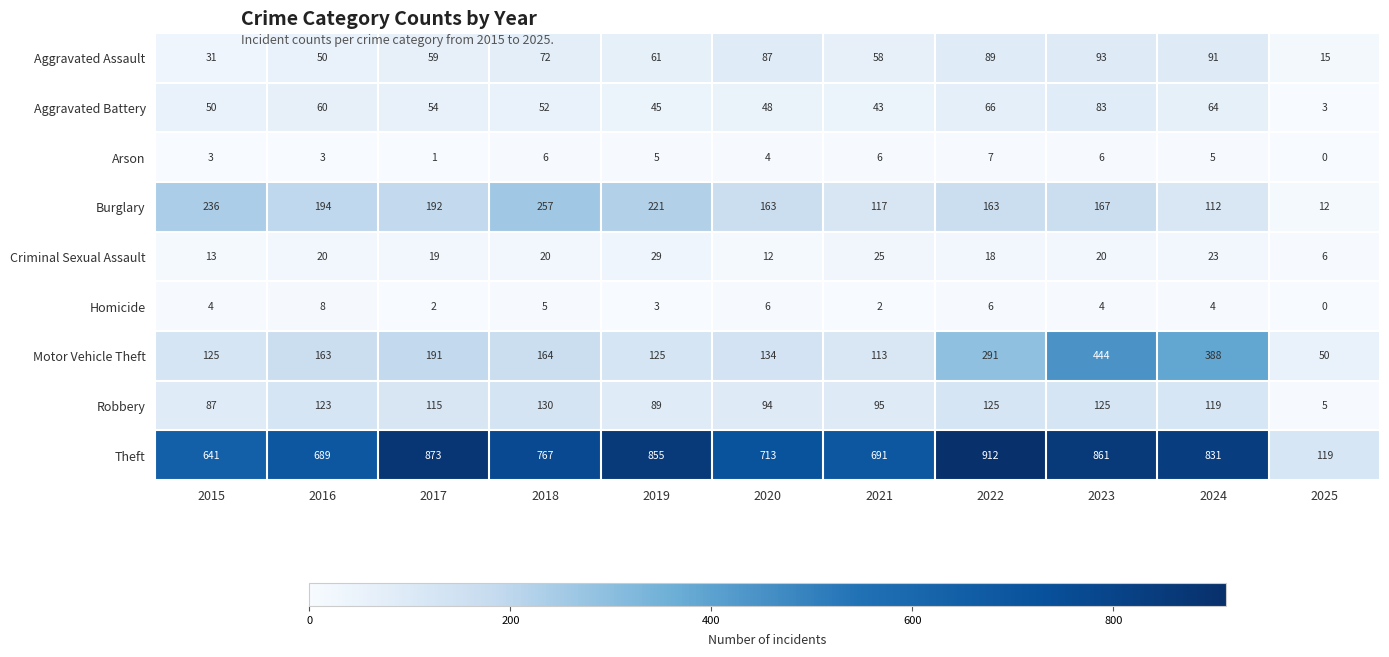

How many Arson values are between 3 and 6?

8